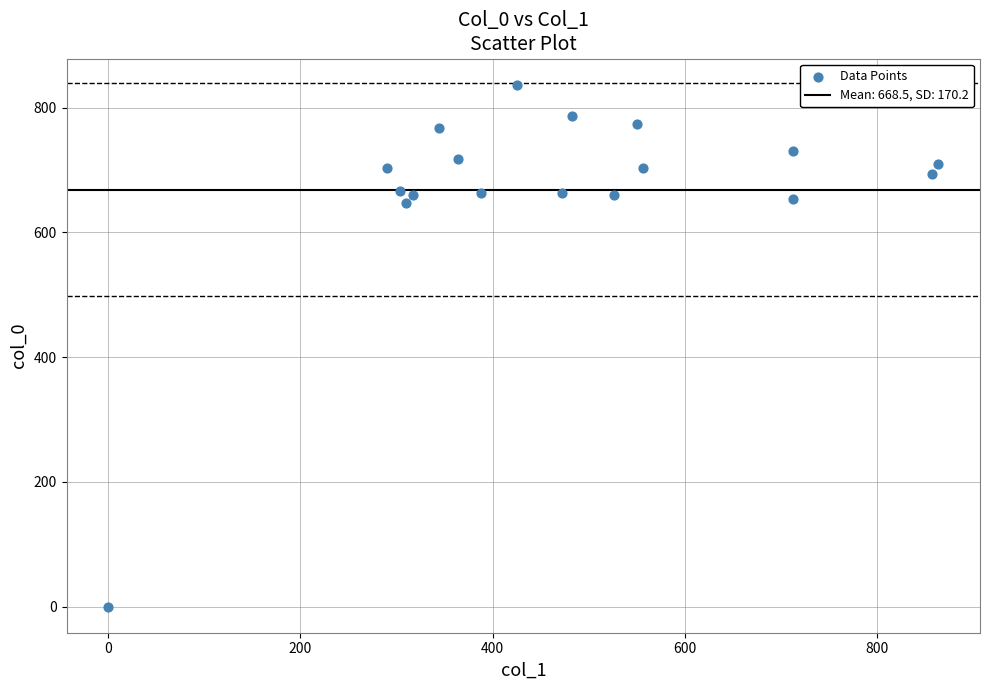

What is the range of Y values (max minus min)?

836.7